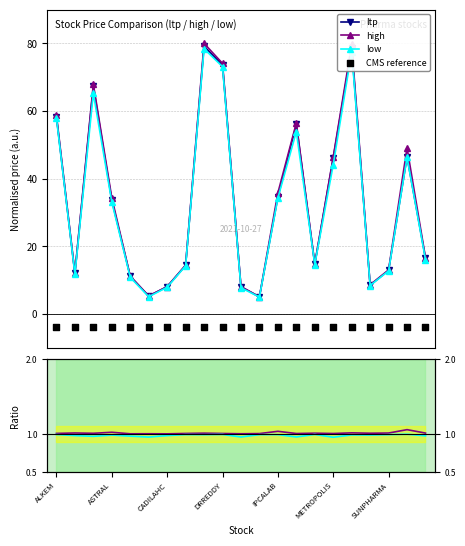

What is the value of the low point at the 19th from the left?

12.7